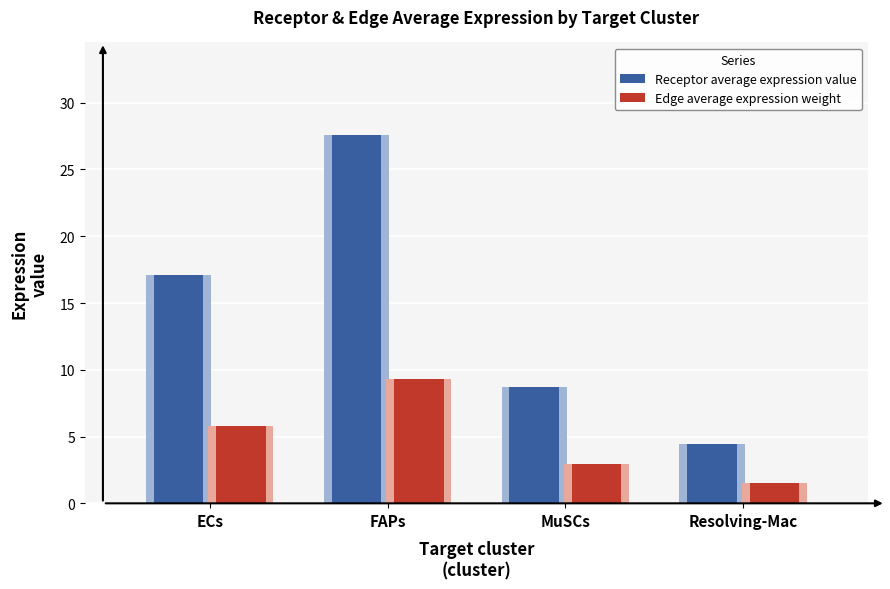

How many data points does each series have?

4